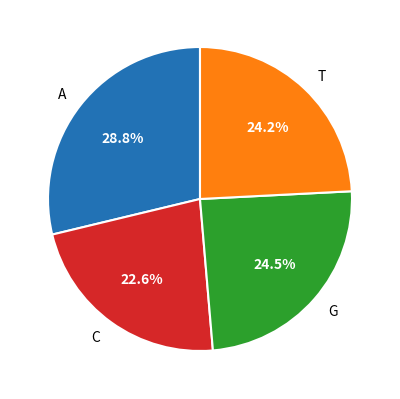

Approximately how many times larger is the value at A compared to C?

1.3